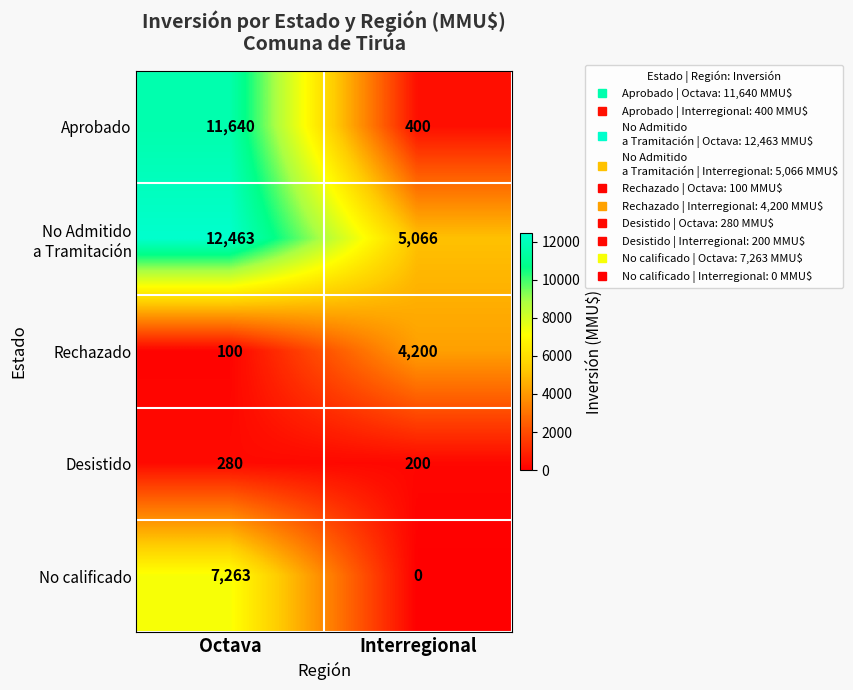

What is the difference between the highest and lowest values at Octava?

12363